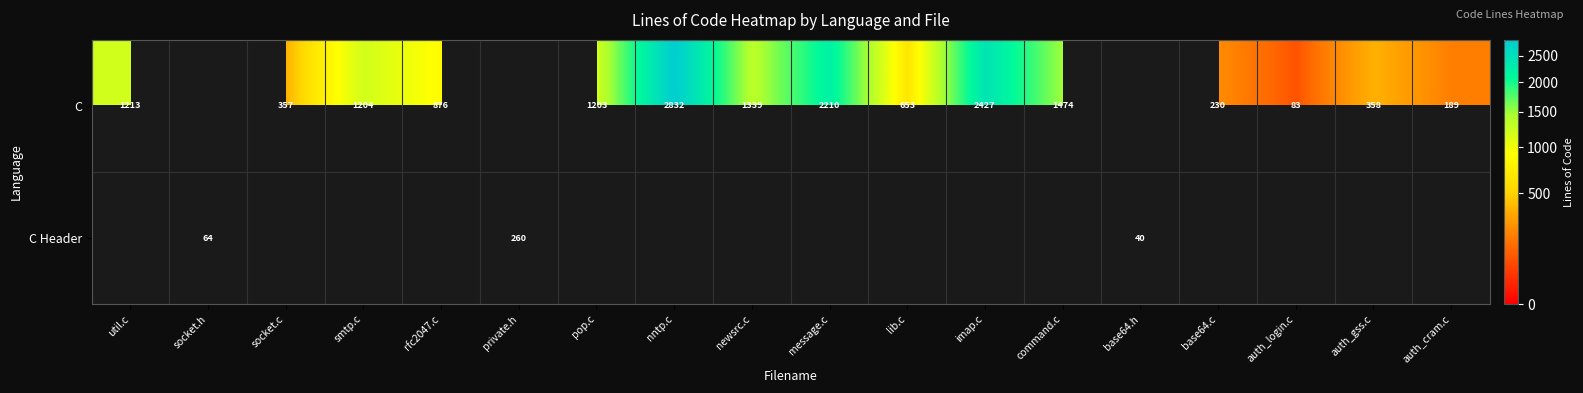

Is it true that C equals 145 at socket.c?

False